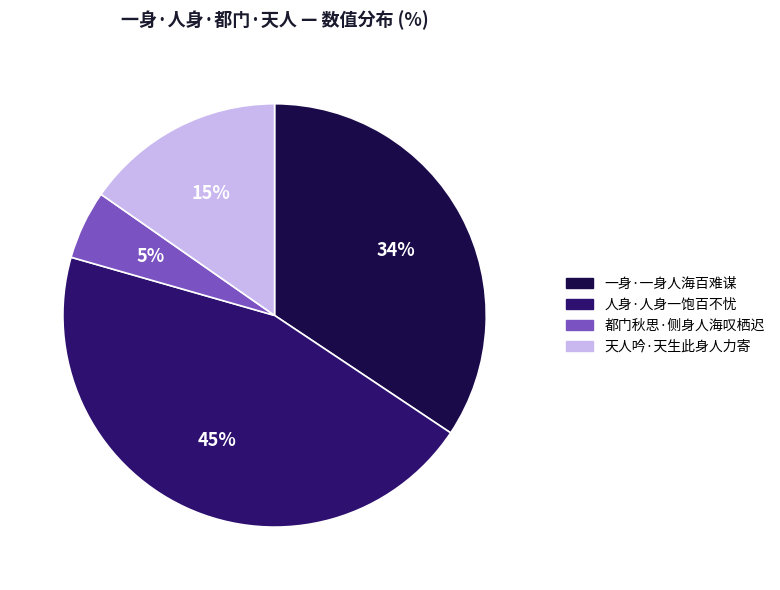

Count the number of slices in the pie.

4